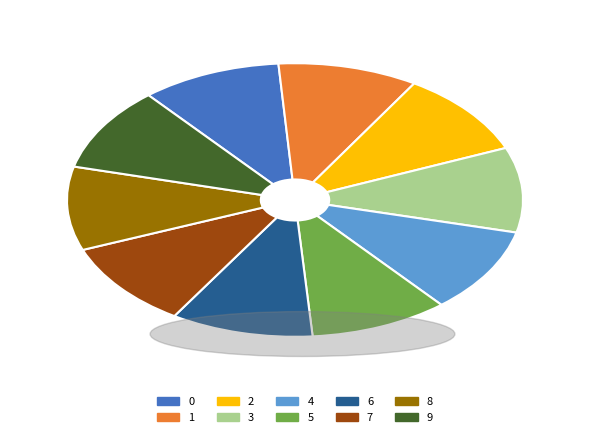

The 4 slice represents 10% of the pie. True or false?

True